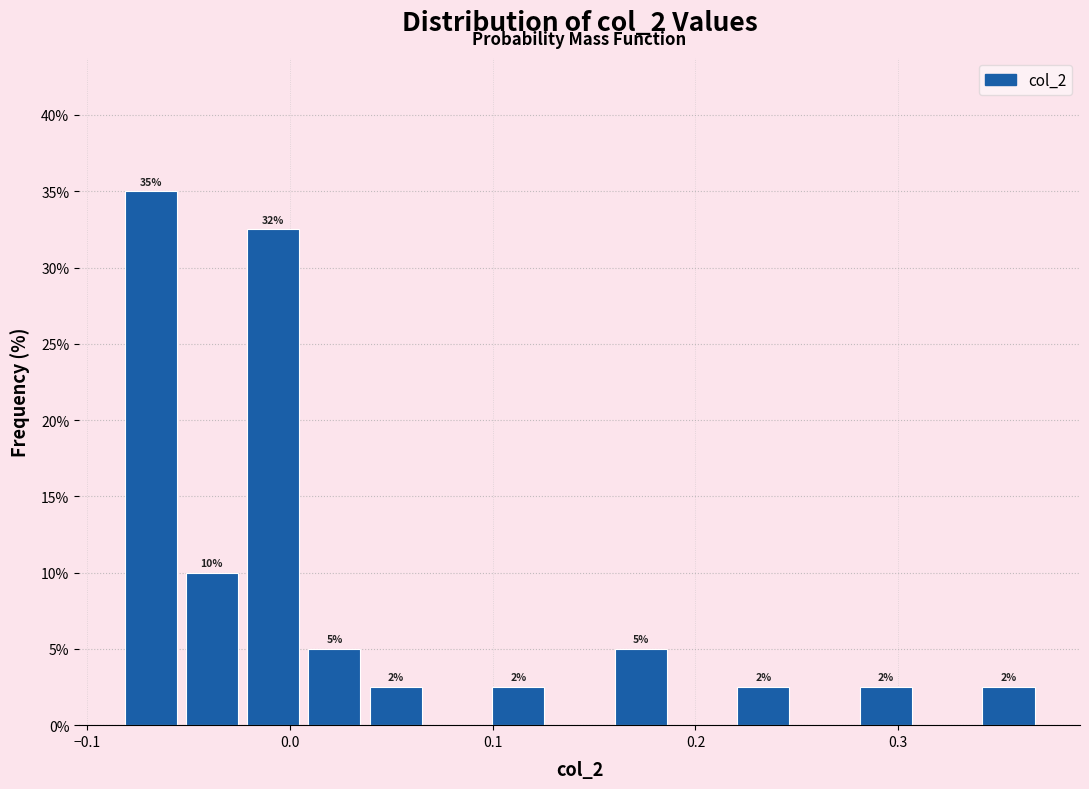

Read against the x-axis, roughly where is the centre of the tallest bar?

-0.07